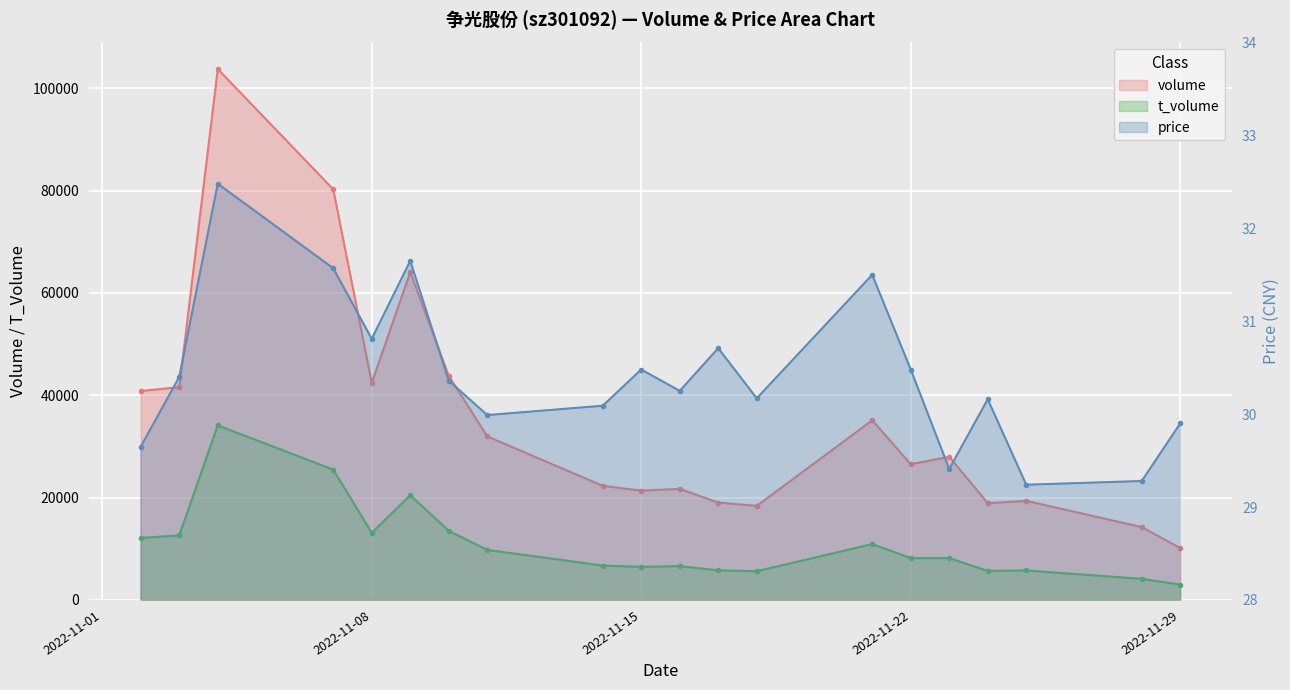

True or false: t_volume and price cross at least once.

False